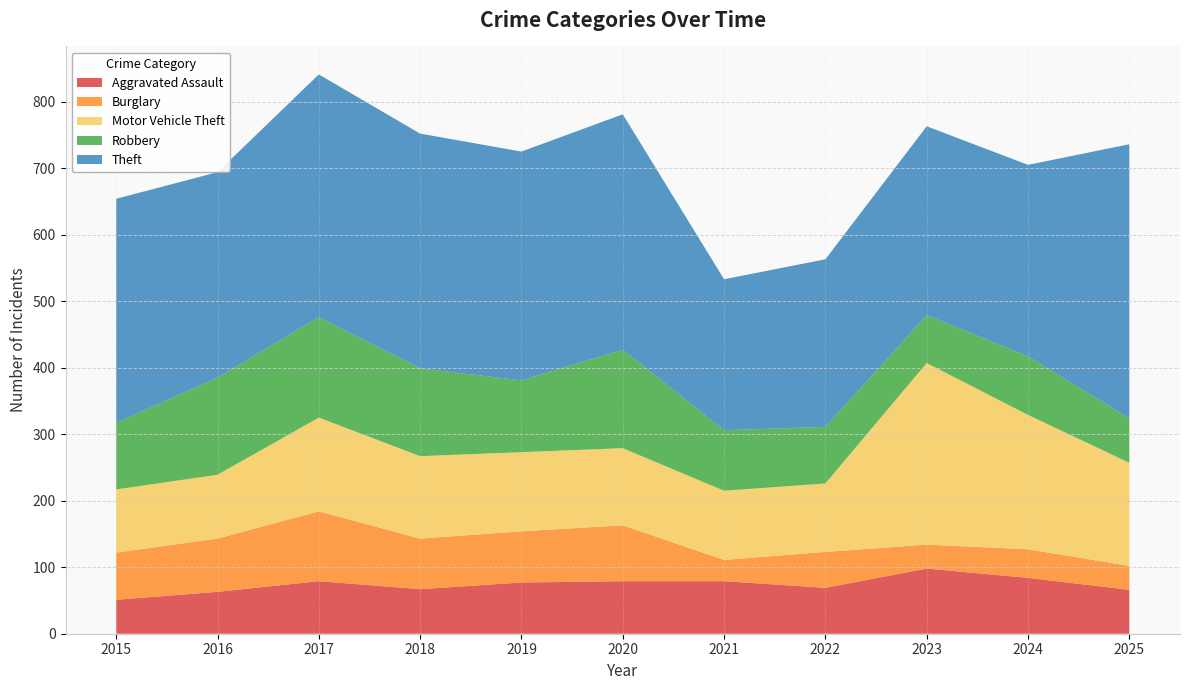

Reading left to right, list all the values displayed in this chart.

Aggravated Assault: 2015=51	2016=63	2017=79	2018=67	2019=77	2020=79	2021=79	2022=69	2023=98	2024=84	2025=66
Burglary: 2015=71	2016=80	2017=105	2018=76	2019=77	2020=84	2021=32	2022=54	2023=36	2024=43	2025=36
Motor Vehicle Theft: 2015=95	2016=96	2017=141	2018=124	2019=119	2020=116	2021=104	2022=103	2023=273	2024=202	2025=155
Robbery: 2015=100	2016=146	2017=151	2018=132	2019=108	2020=148	2021=91	2022=85	2023=72	2024=88	2025=67
Theft: 2015=337	2016=309	2017=365	2018=353	2019=344	2020=354	2021=227	2022=252	2023=284	2024=288	2025=412